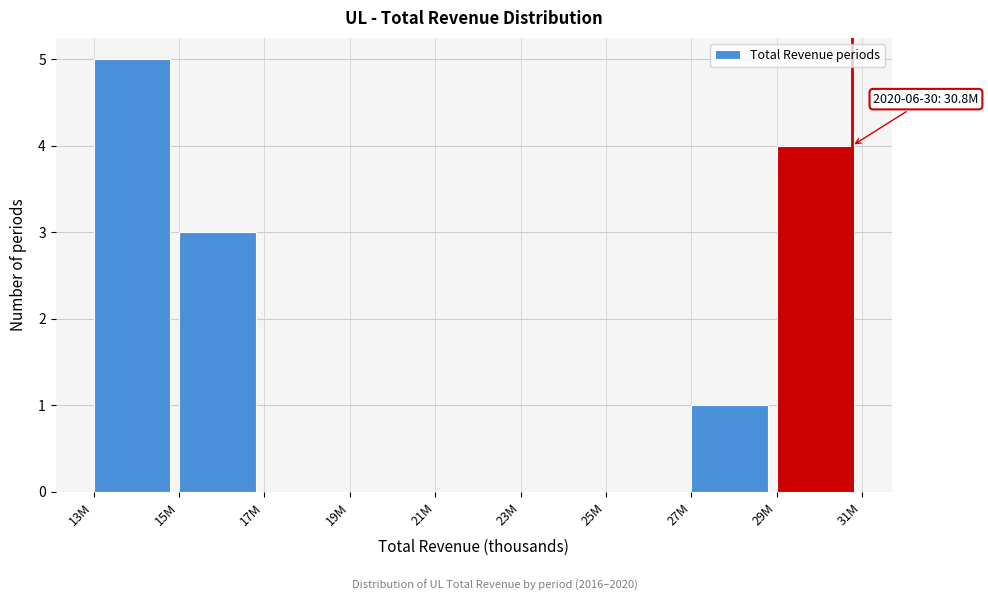

Reading left to right, list all the values displayed in this chart.

13M=5	15M=3	17M=0	19M=0	21M=0	23M=0	25M=0	27M=1	29M=4